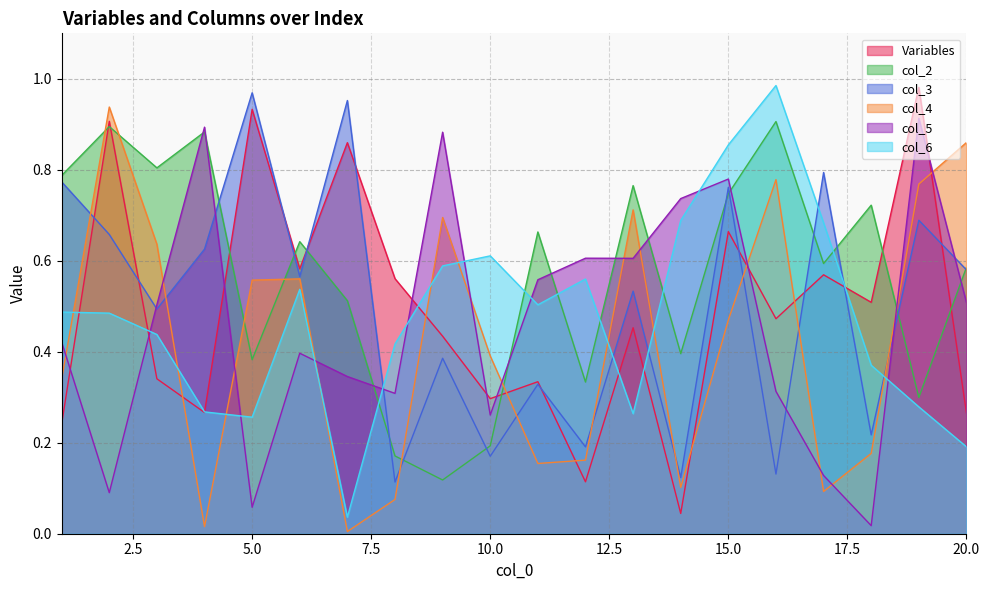

At which label does col_2 reach its peak?

16